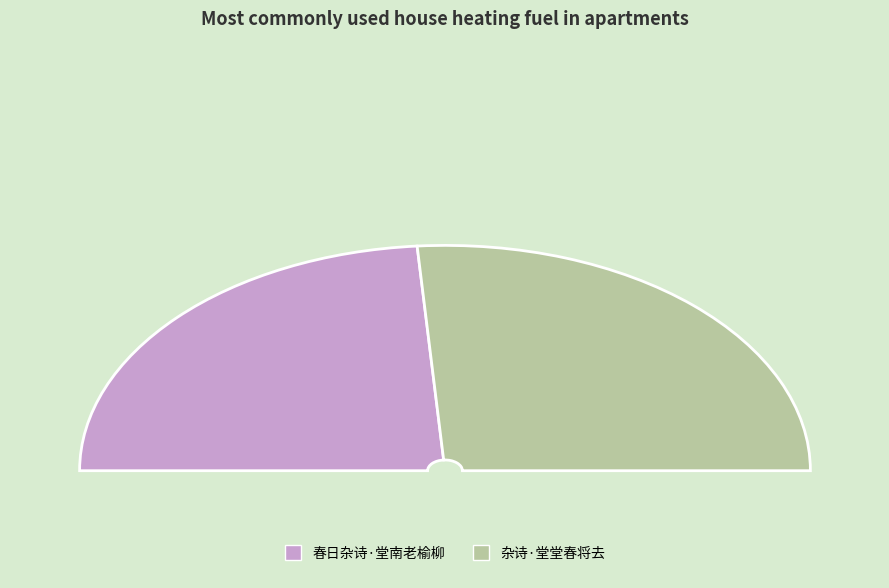

Between 春日杂诗·堂南老榆柳 and 杂诗·堂堂春将去, which is larger?

杂诗·堂堂春将去